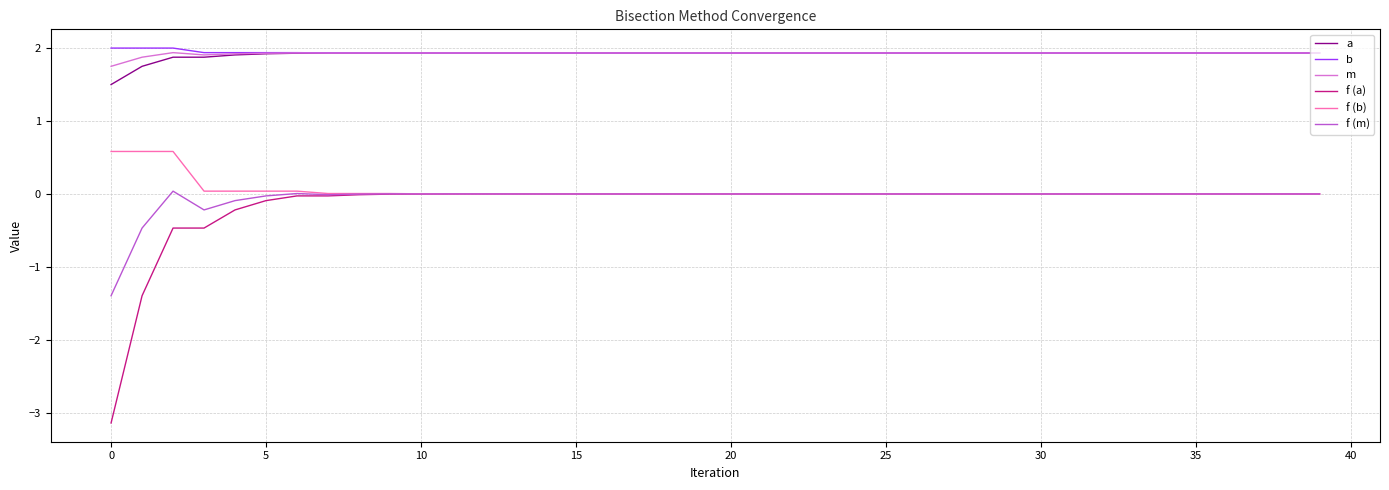

What is the average value of the b series?

1.9